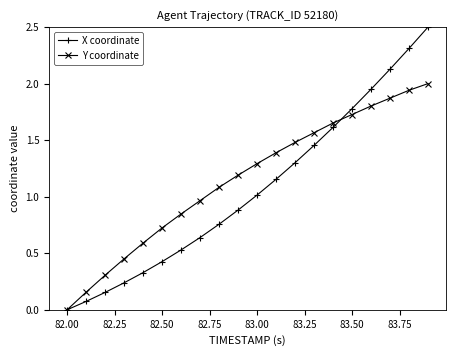

True or false: Y coordinate has more than 2 points higher than both neighbors.

False